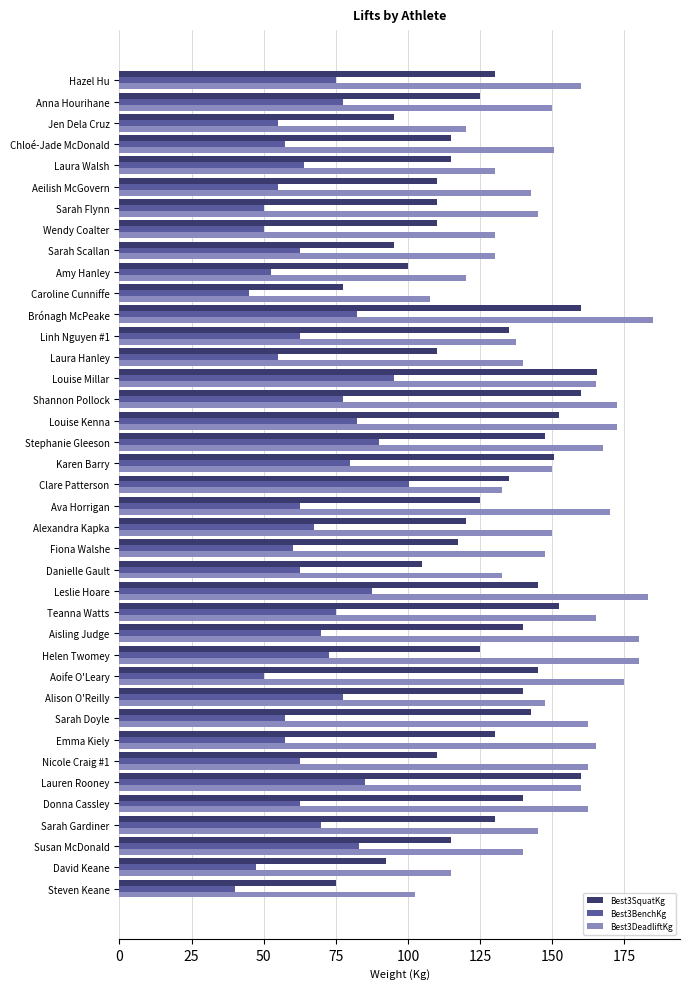

What is the approximate value of Best3BenchKg at Laura Walsh?

64.0